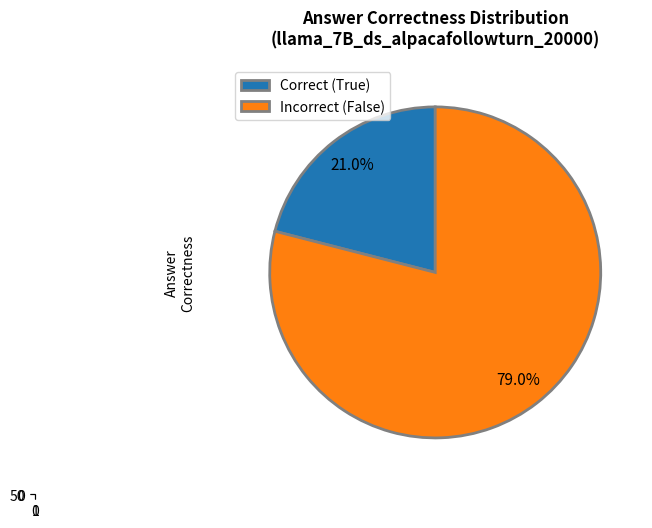

Does B represent more than half of the total?

No